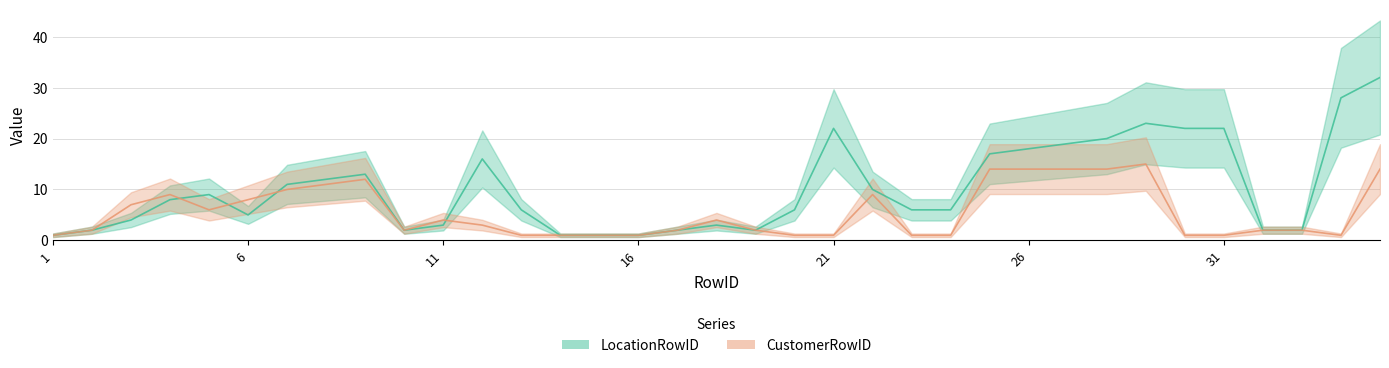

Reading left to right, transcribe all the data shown in this chart.

LocationRowID: 1	2	4	8	9	5	11	12	13	2	3	16	6	1	1	1	2	3	2	6	22	10	6	6	17	18	19	20	23	22	22	2	2	28	32
CustomerRowID: 1	2	7	9	6	8	10	11	12	2	4	3	1	1	1	1	2	4	2	1	1	9	1	1	14	14	14	14	15	1	1	2	2	1	14